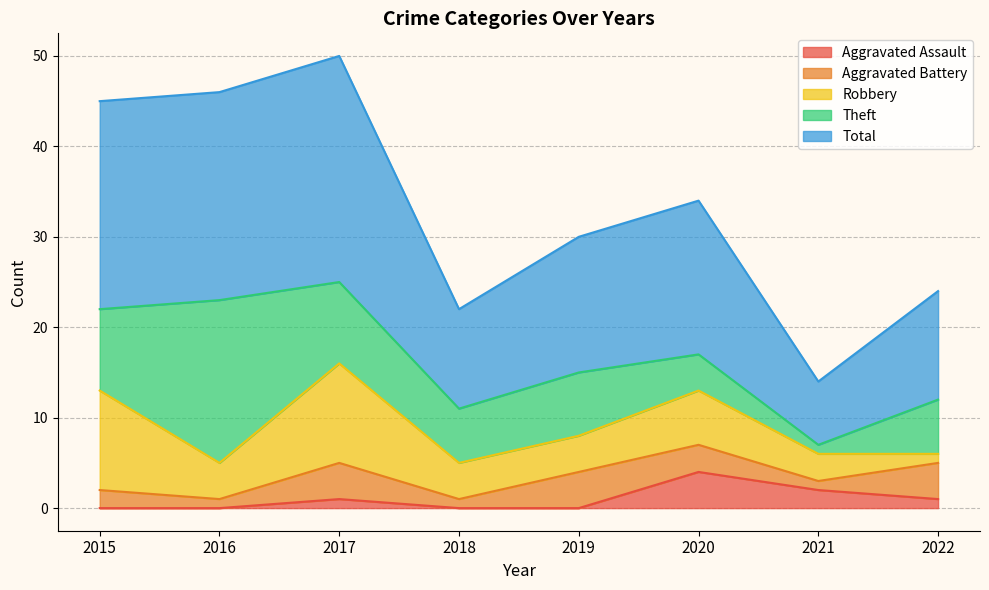

What is the difference between the Theft values at 2022 and 2016?

12